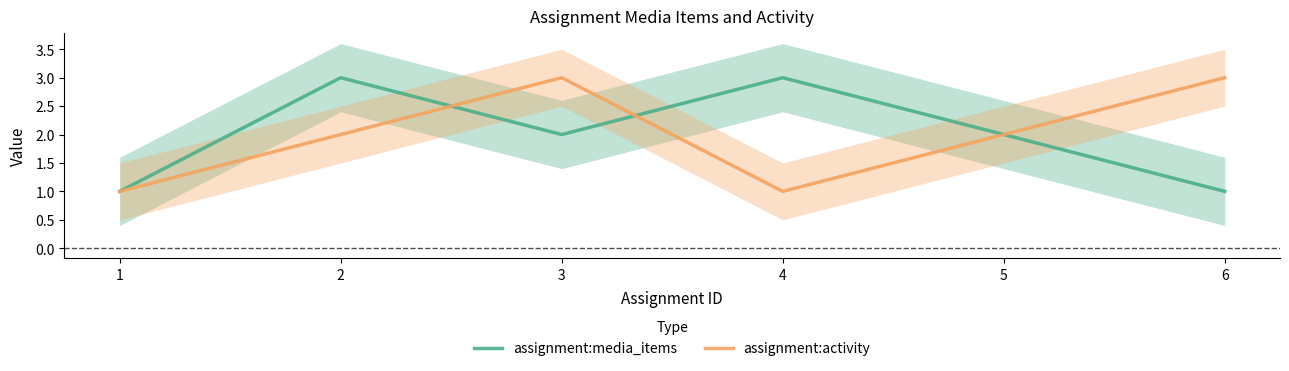

What is the sum of the assignment:media_items values at 2 and 1?

4